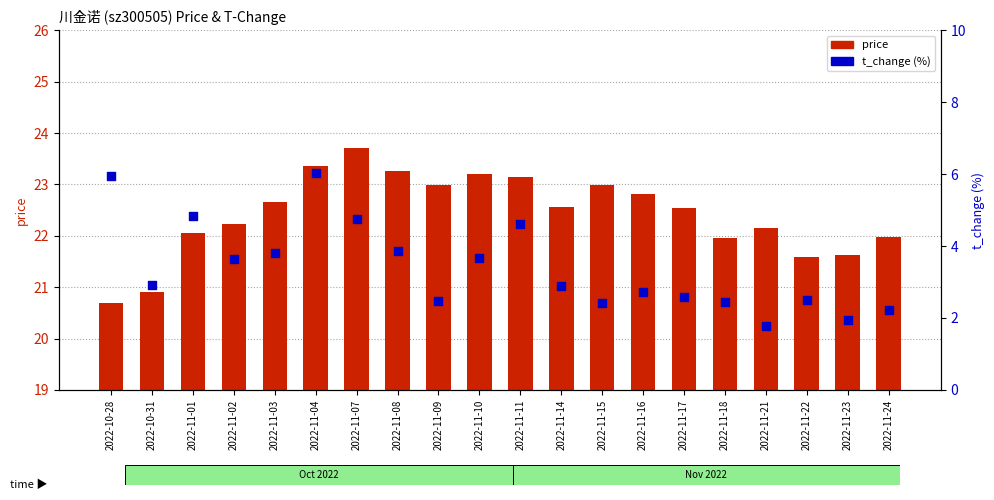

Which series has the largest Y range (max minus min)?

t_change (%)